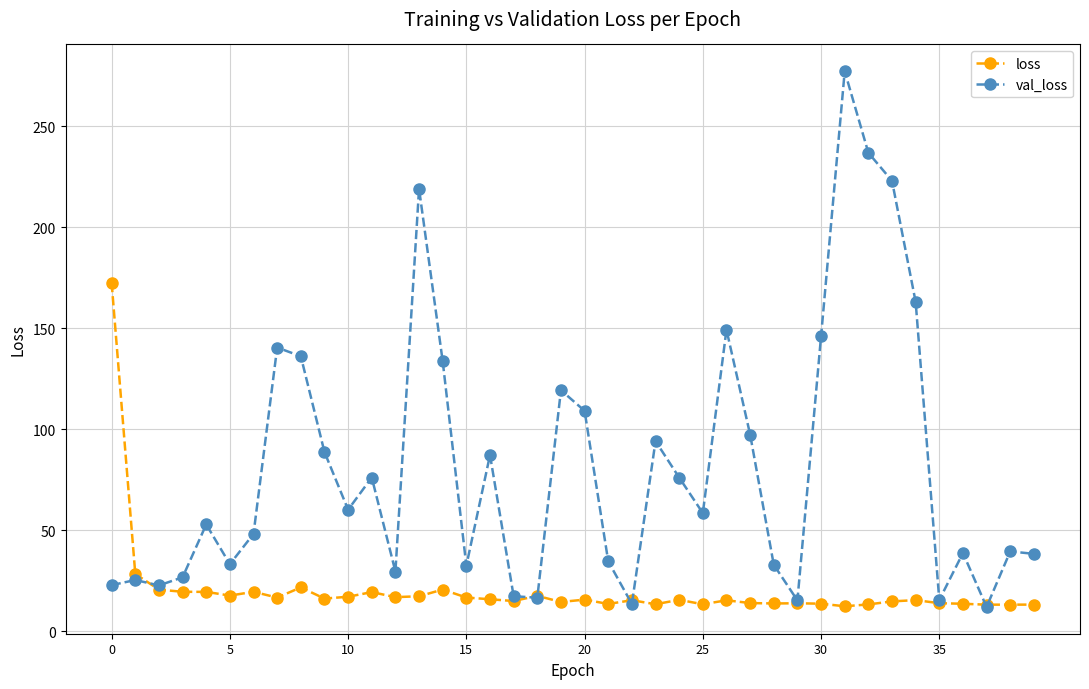

What is the greatest value displayed?

277.3